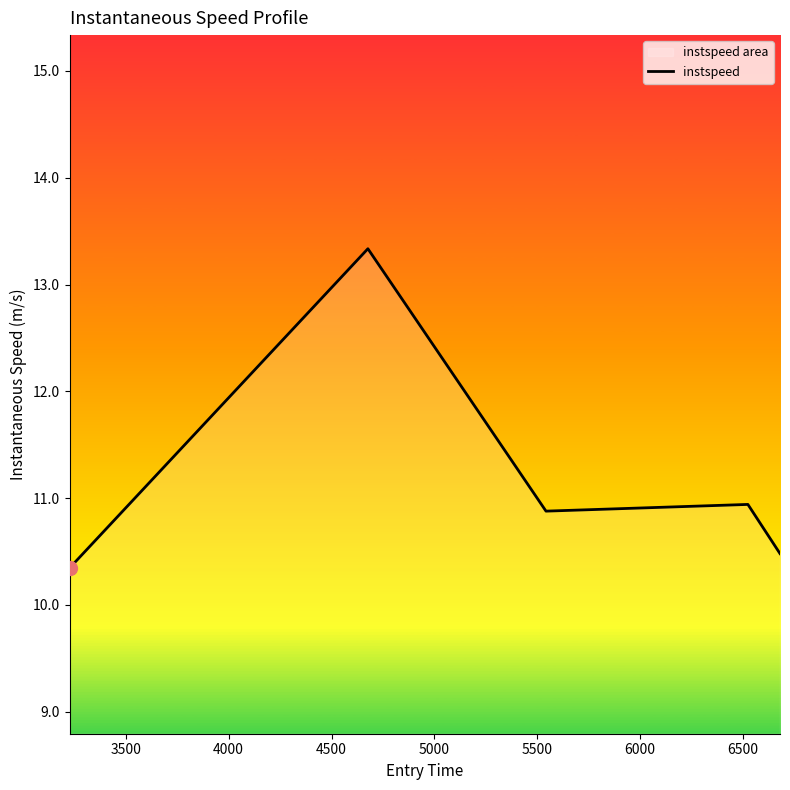

What is the smallest value displayed?

10.3